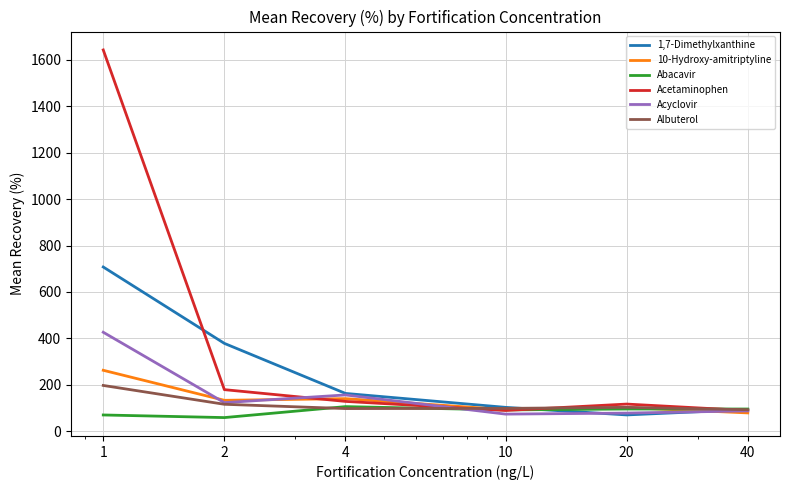

What is the highest value of the 10-Hydroxy-amitriptyline series?

262.0